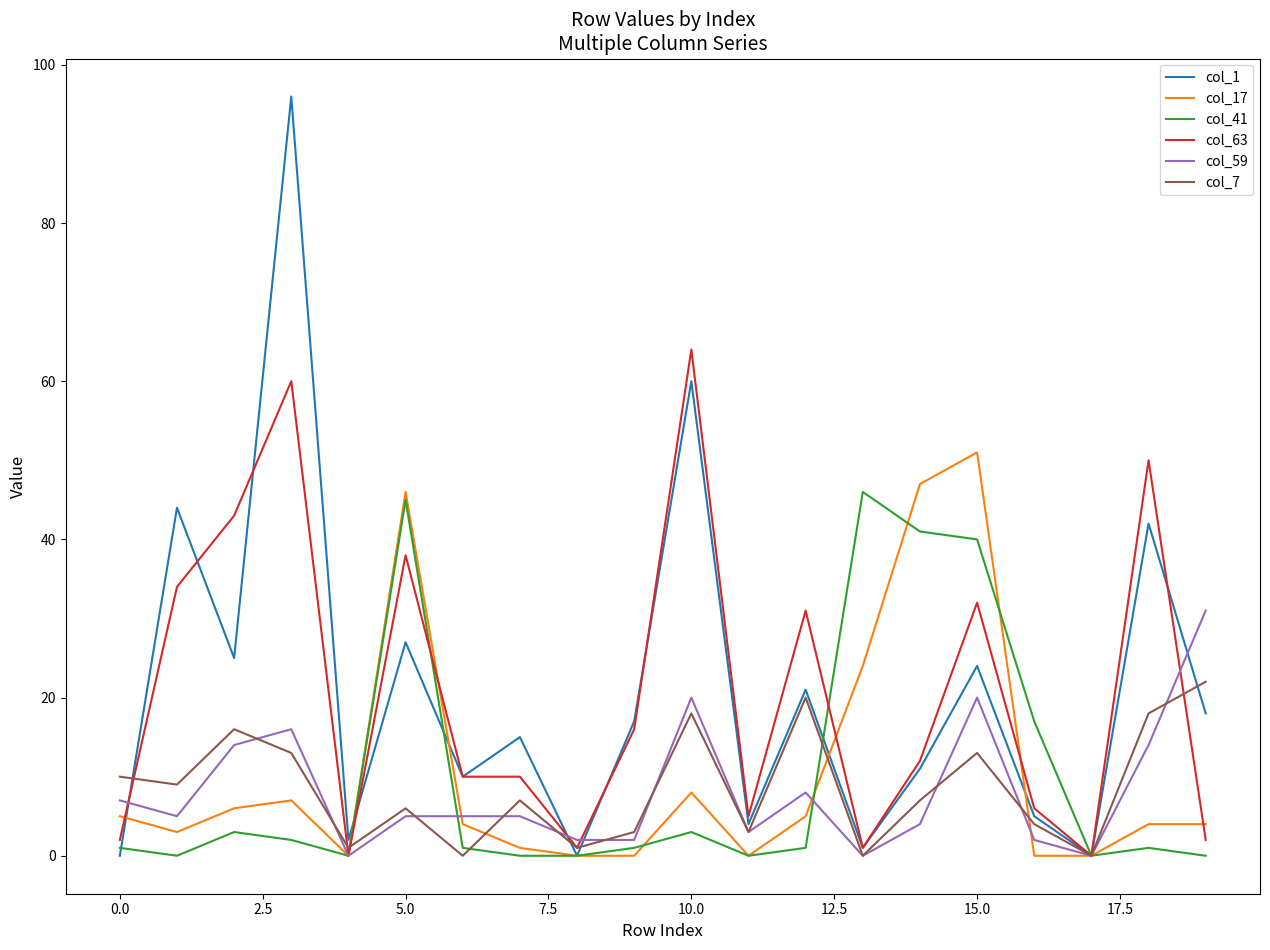

What is the maximum value shown in the chart?

96